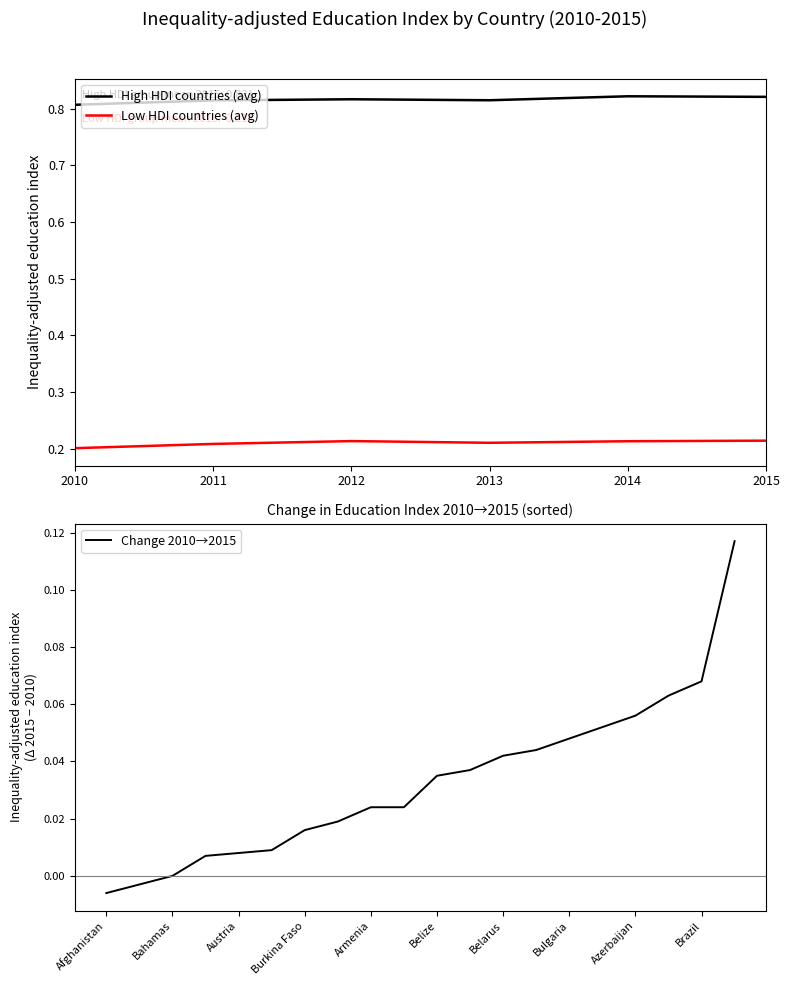

The value of High HDI countries (avg) at 2014 is 1.1. True or false?

False